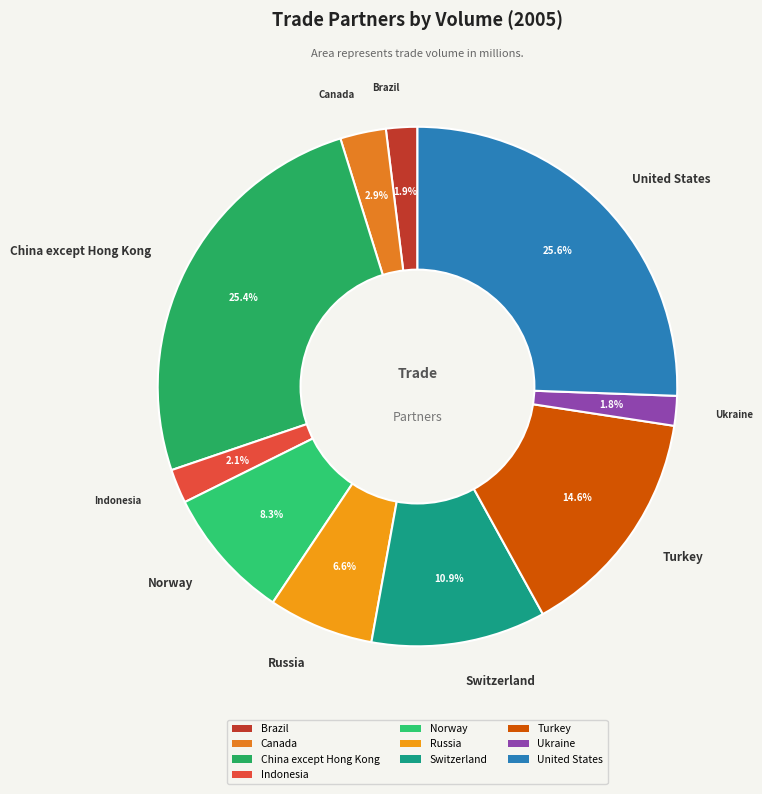

Does any single category account for the majority?

No